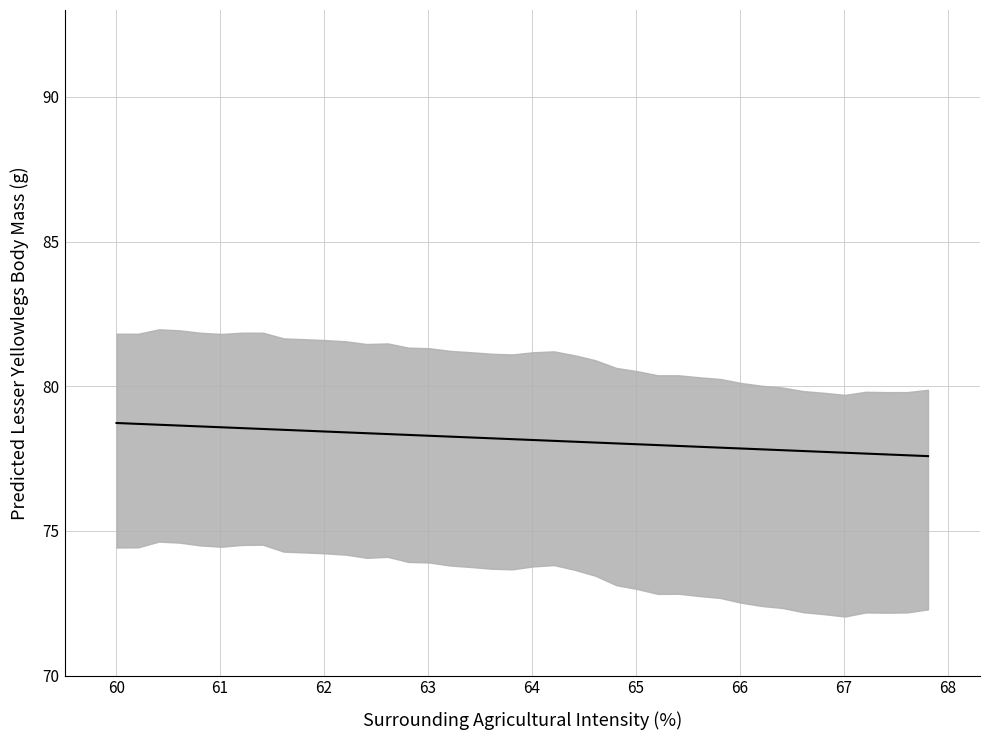

What is the average value?

78.2